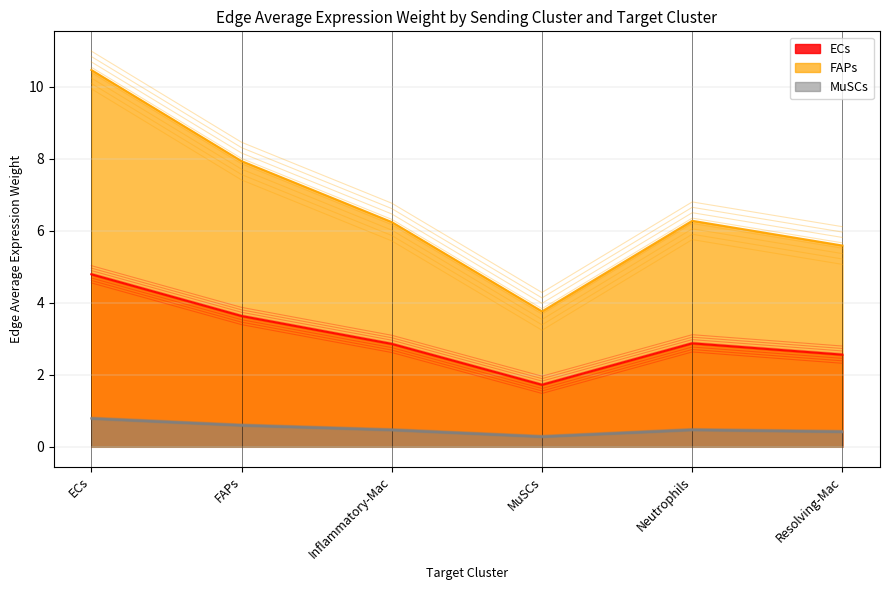

In ECs, how many points are lower than both neighbors (excluding endpoints)?

1